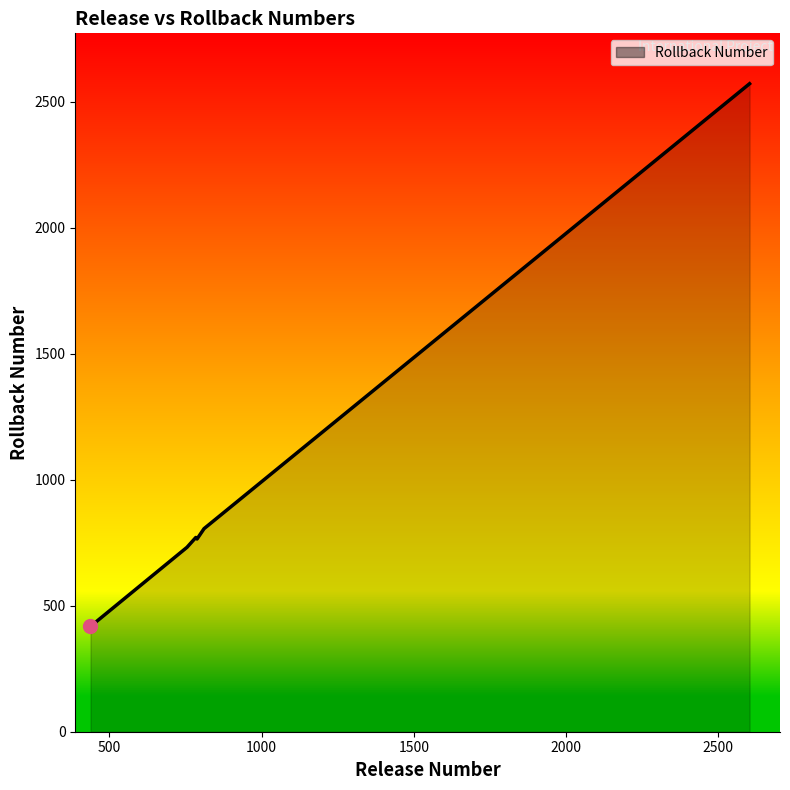

What is the difference between the maximum and second lowest values?

1840